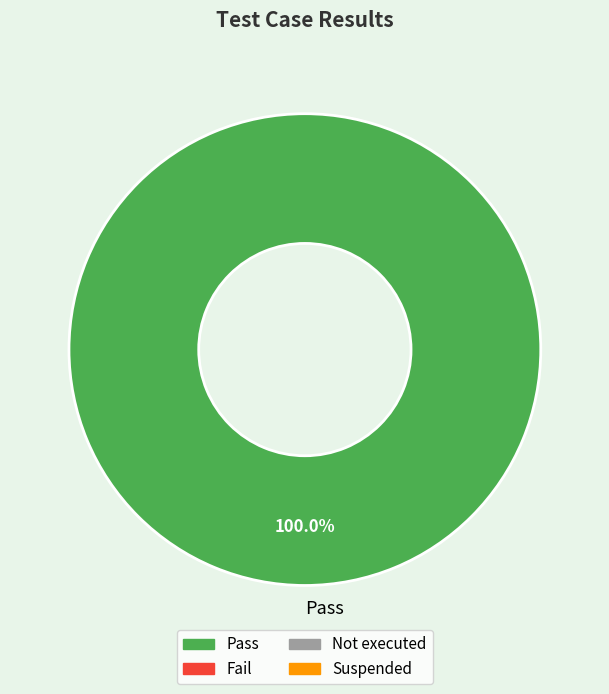

Rank the categories by value from highest to lowest.

Pass